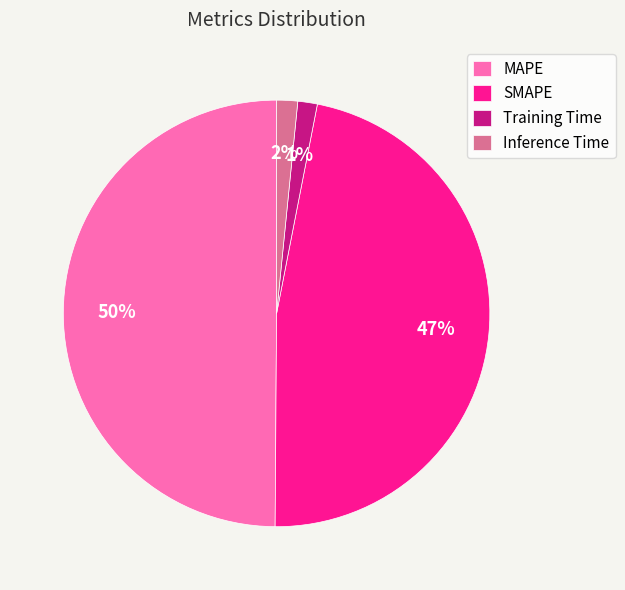

What is the ratio of the value at MAPE to the value at SMAPE?

1.1